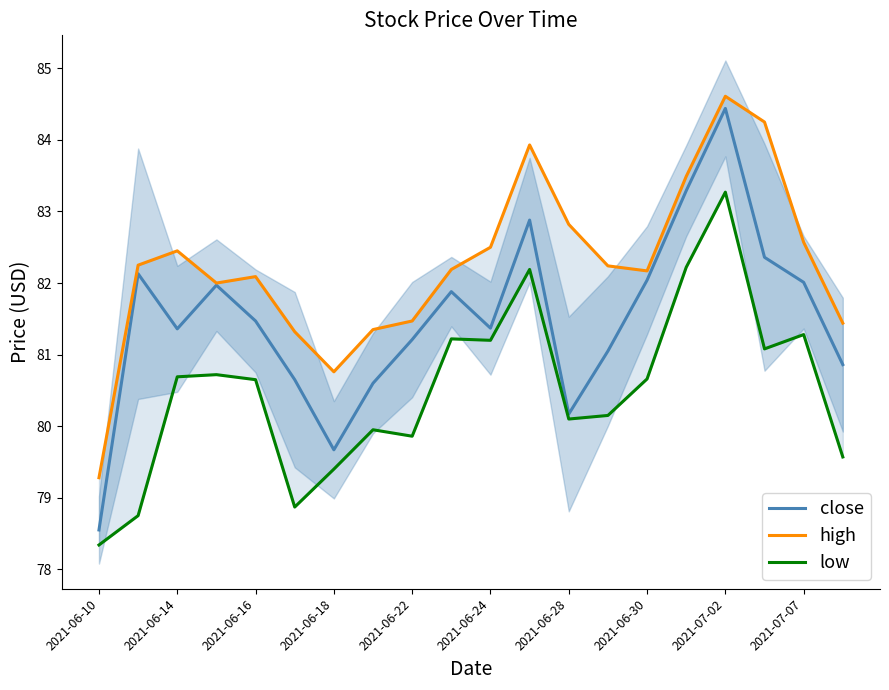

What is the minimum value for low?

78.3